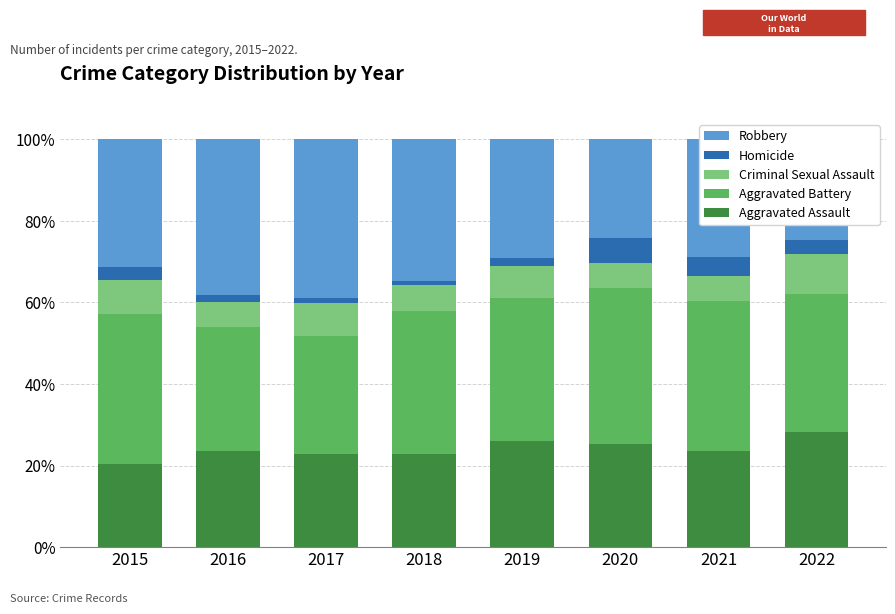

Which category has the lowest value in the Aggravated Assault series?

2015